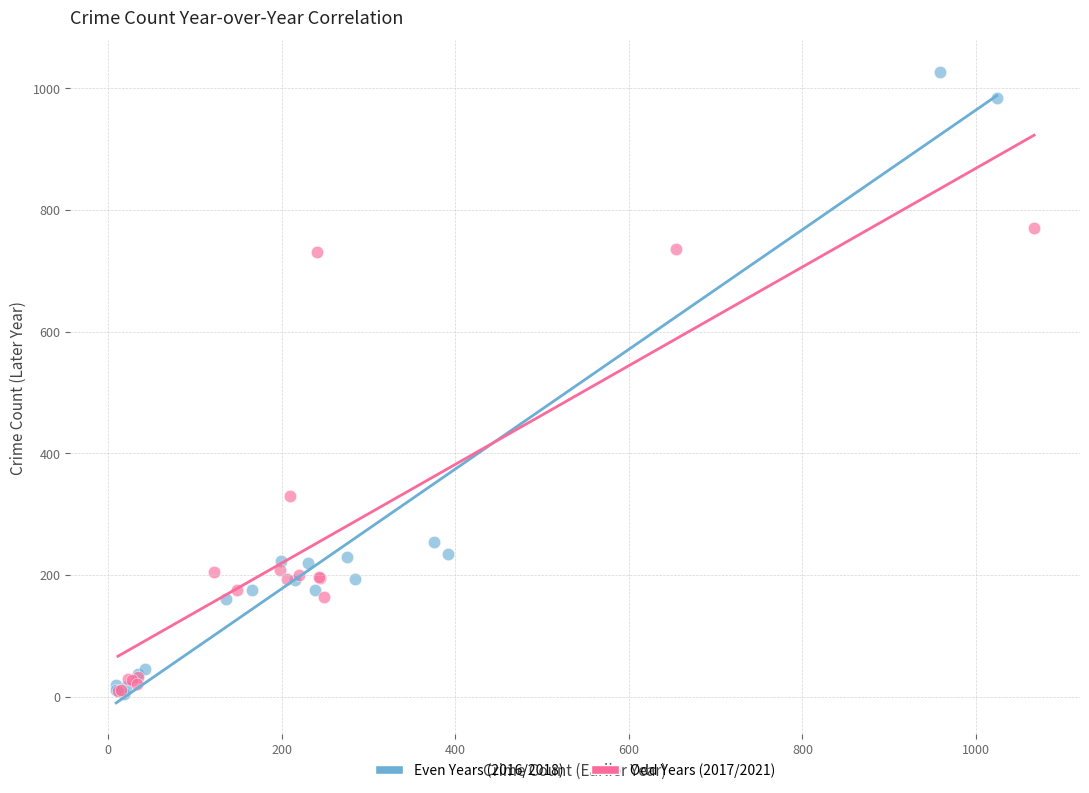

Which series contains the highest Y value?

Even Years (2016/2018)